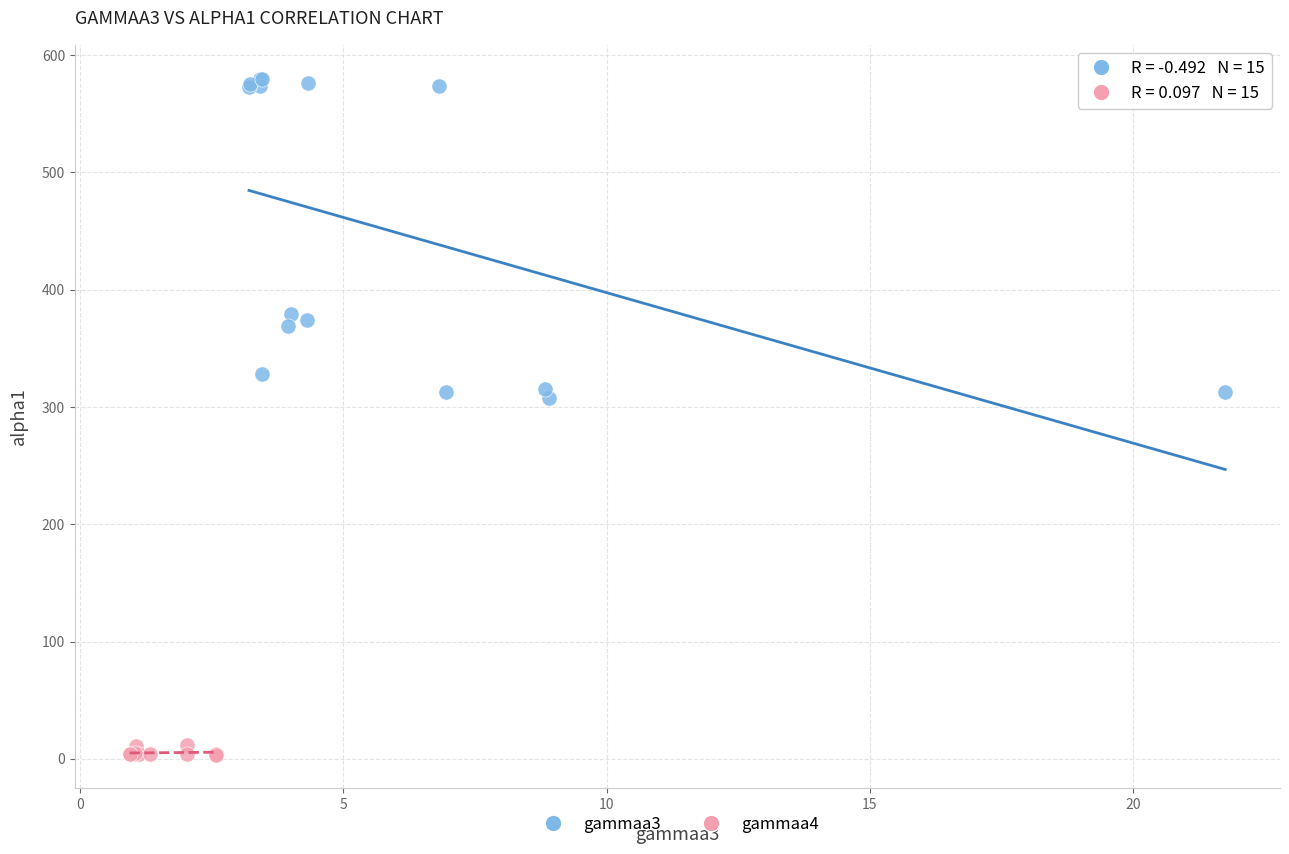

Which series contains the lowest Y value?

gammaa4